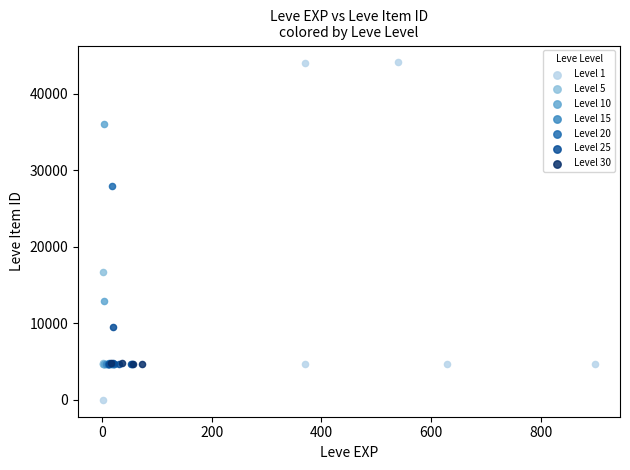

Which series contains the lowest Y value?

Level 1